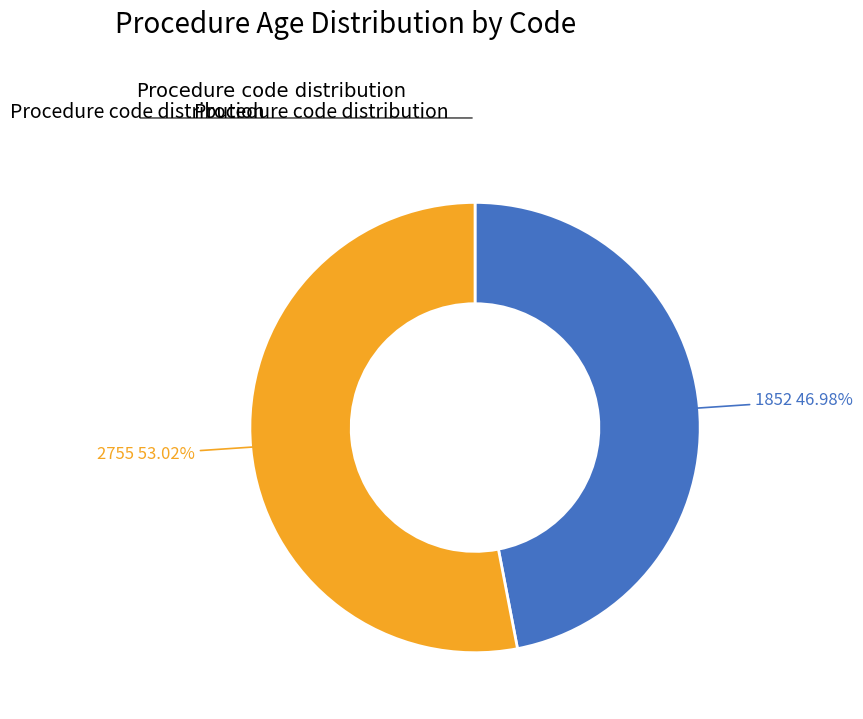

The 2755 slice represents 67% of the pie. True or false?

False